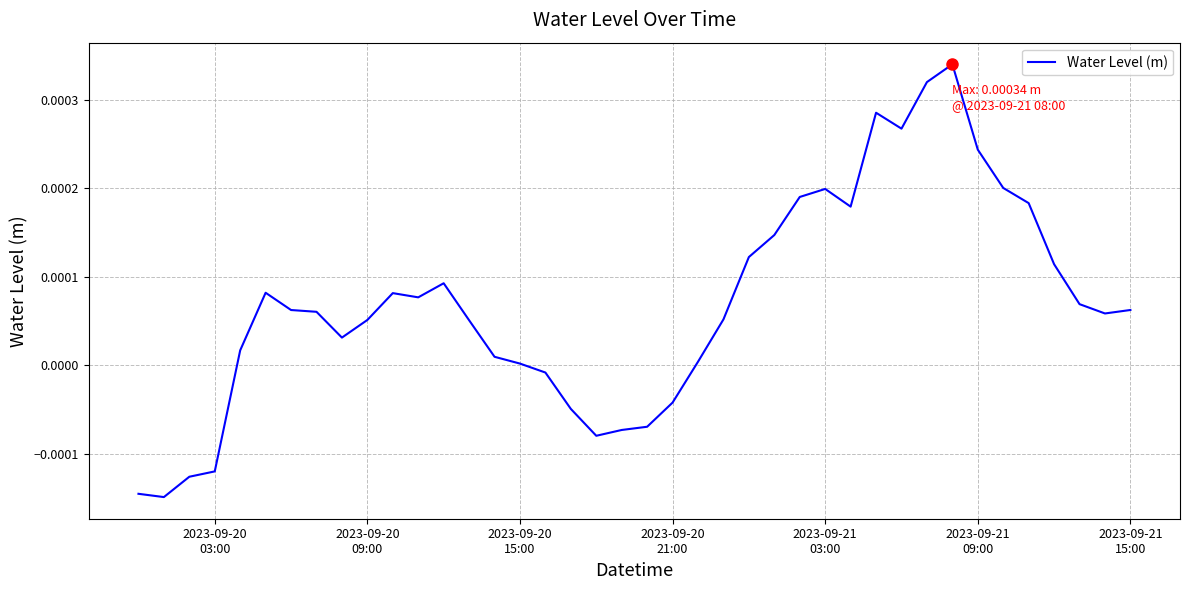

Is this an area chart (filled region under the line)?

No